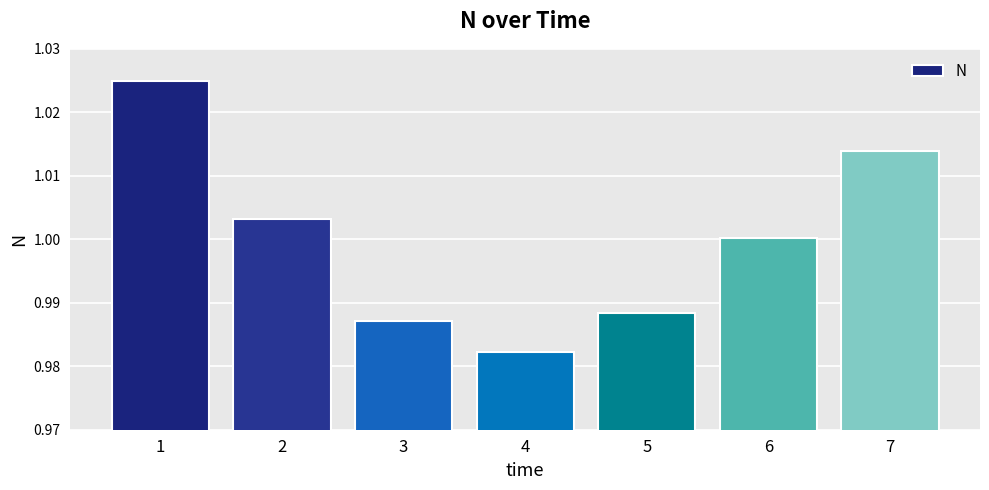

True or false: the data shows 1.0 at 2.

True